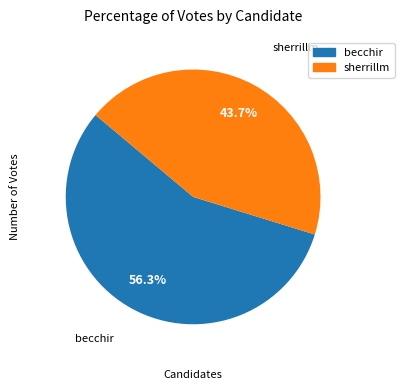

Which has a higher value, becchir or sherrillm?

becchir